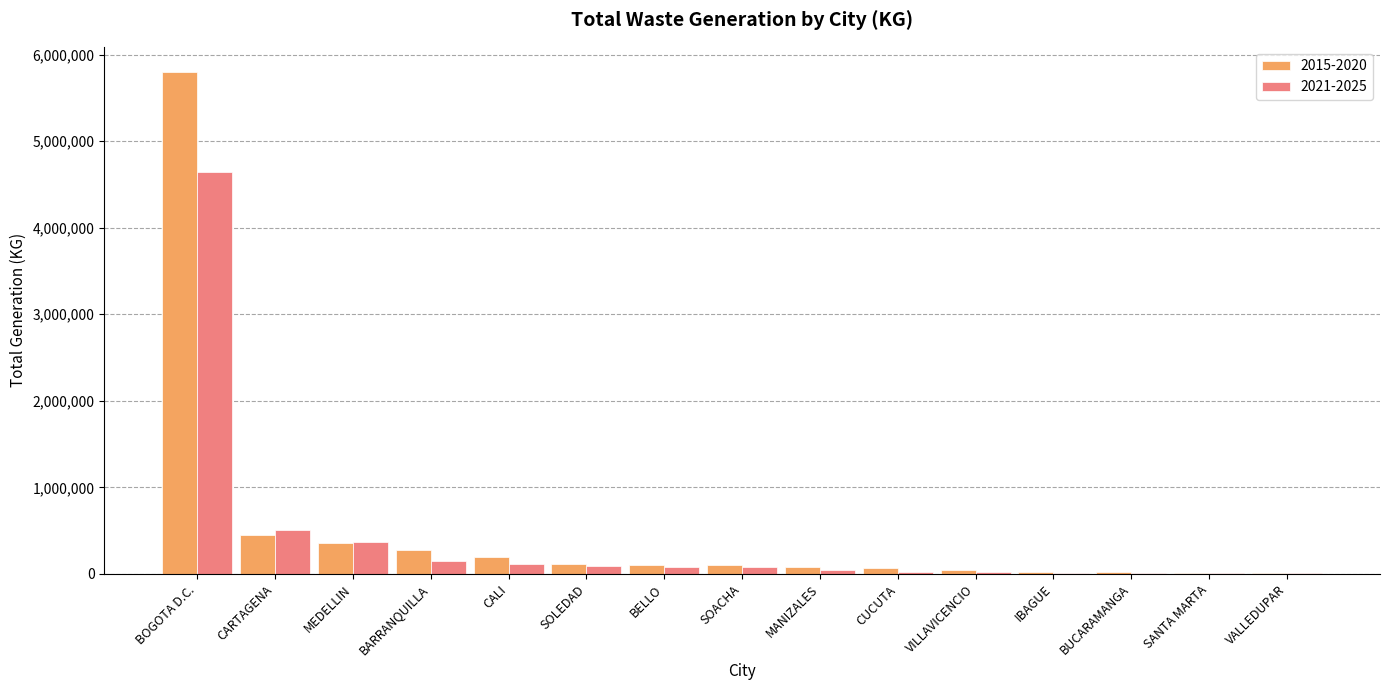

The value of 2015-2020 at SOLEDAD is 113475.4. True or false?

True